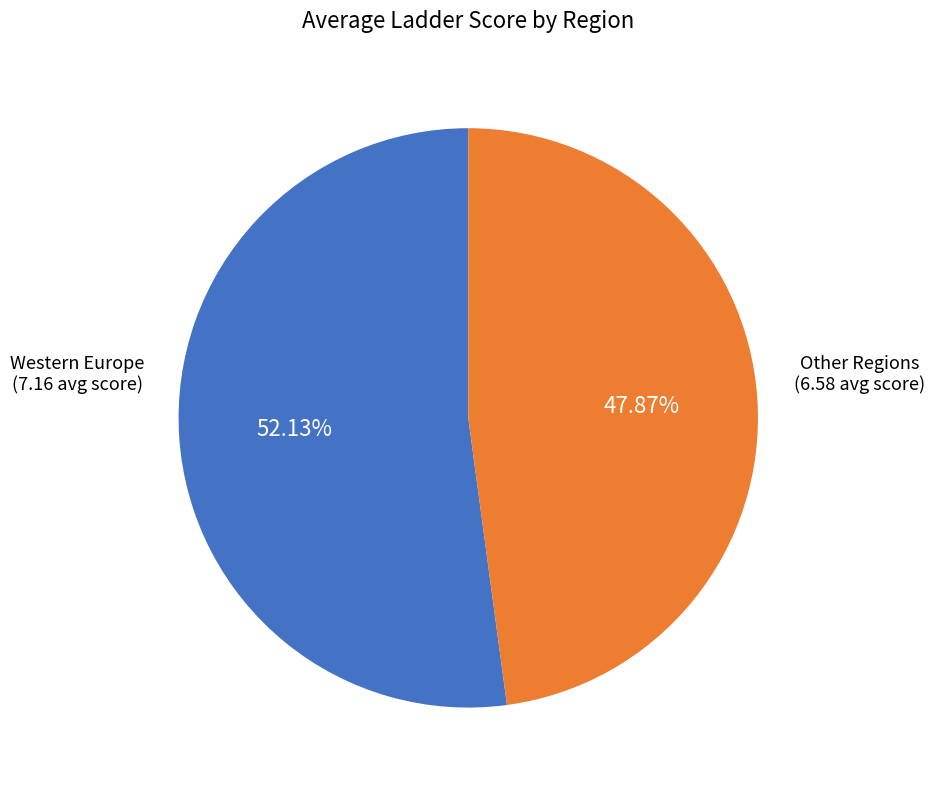

To the nearest percent, what is the average slice percentage?

50%